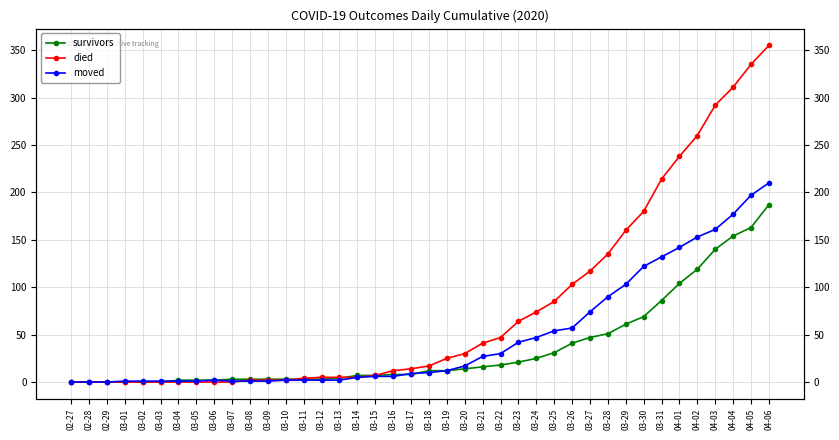

At how many categories does at least one series exceed 147?

9